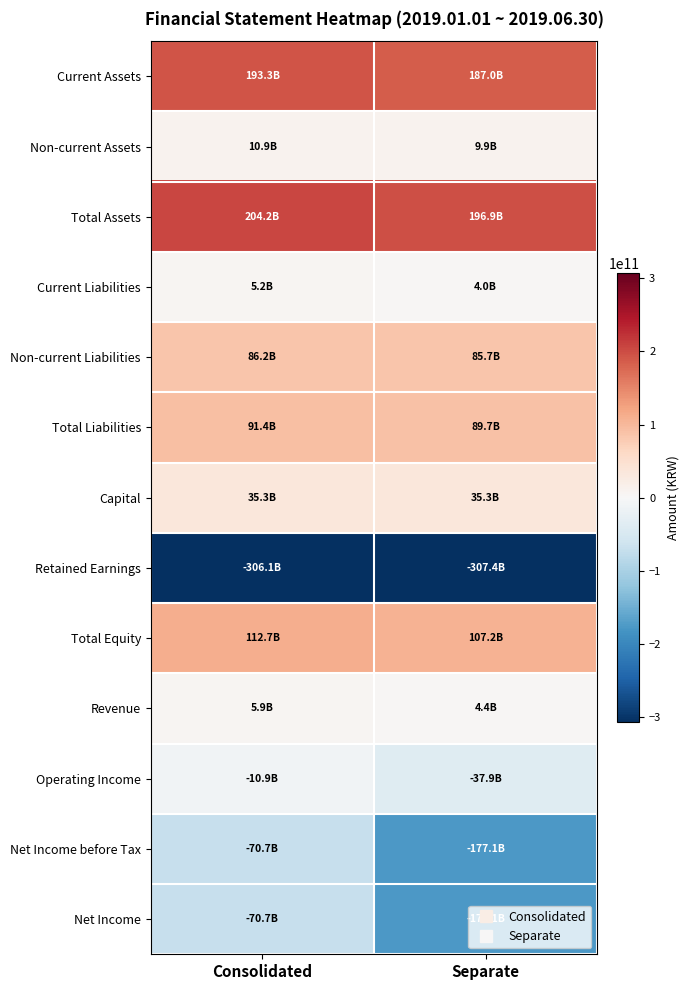

Which category has the highest value across all series?

Consolidated